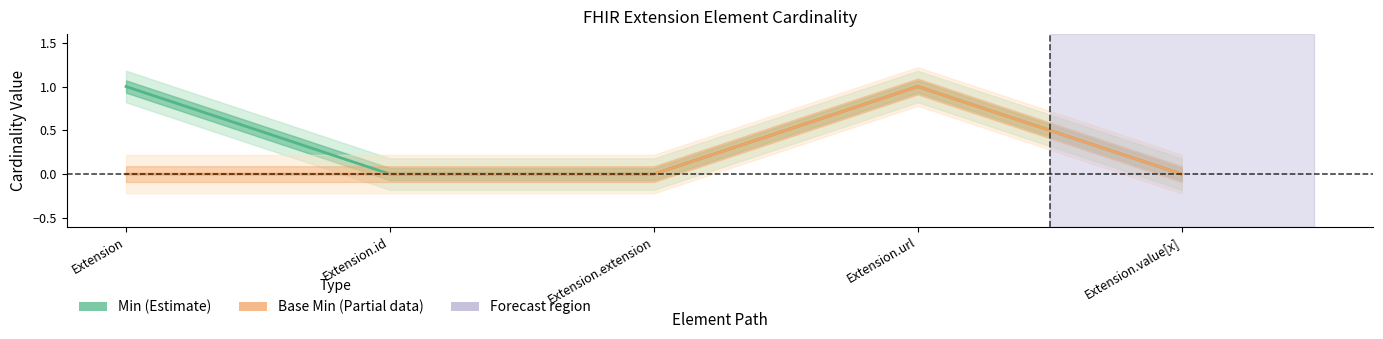

What is the label of the 4th point from the left?

Extension.url